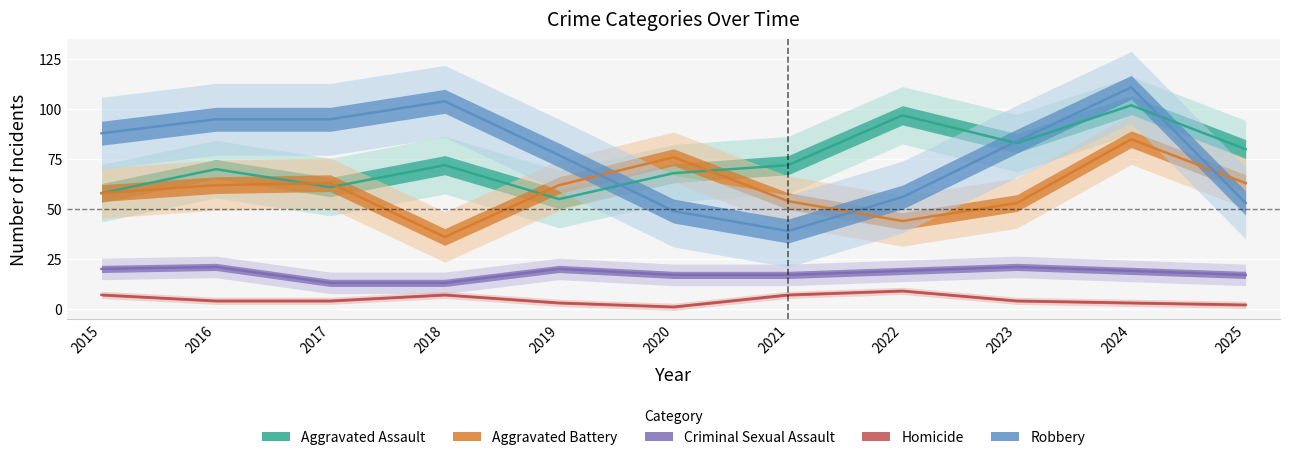

Where is the first local maximum for Aggravated Assault?

2016